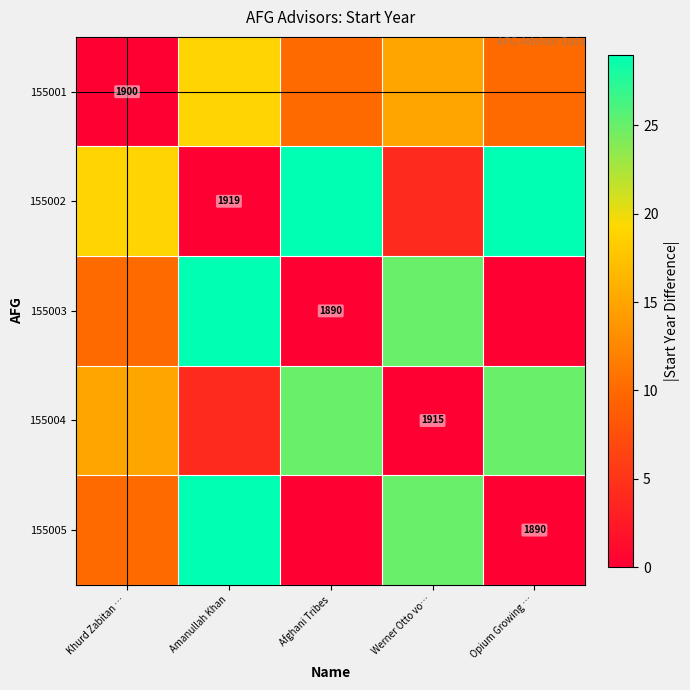

The value of 155002 at Amanullah Khan is 3013. True or false?

False